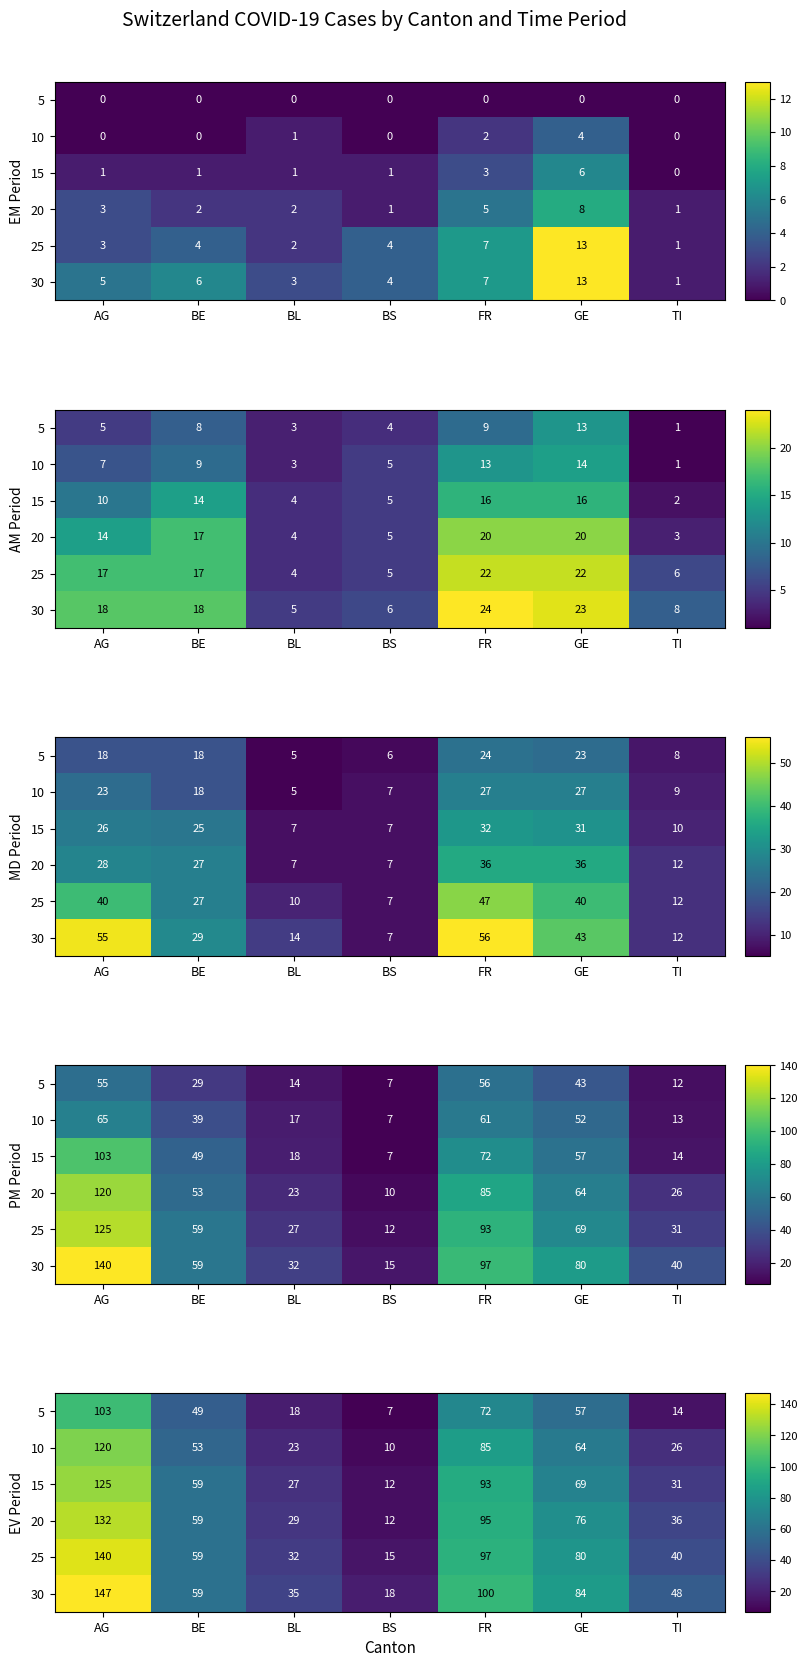

How many data points in 30 are above 59?

3